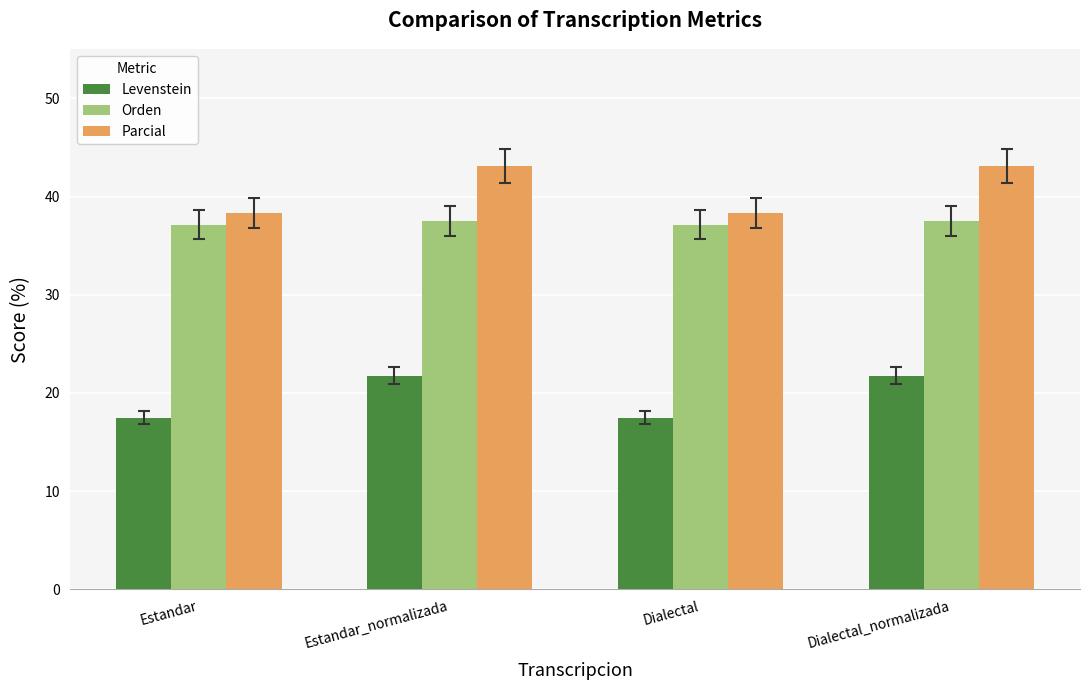

What is the total value across all series at Estandar?

93.0